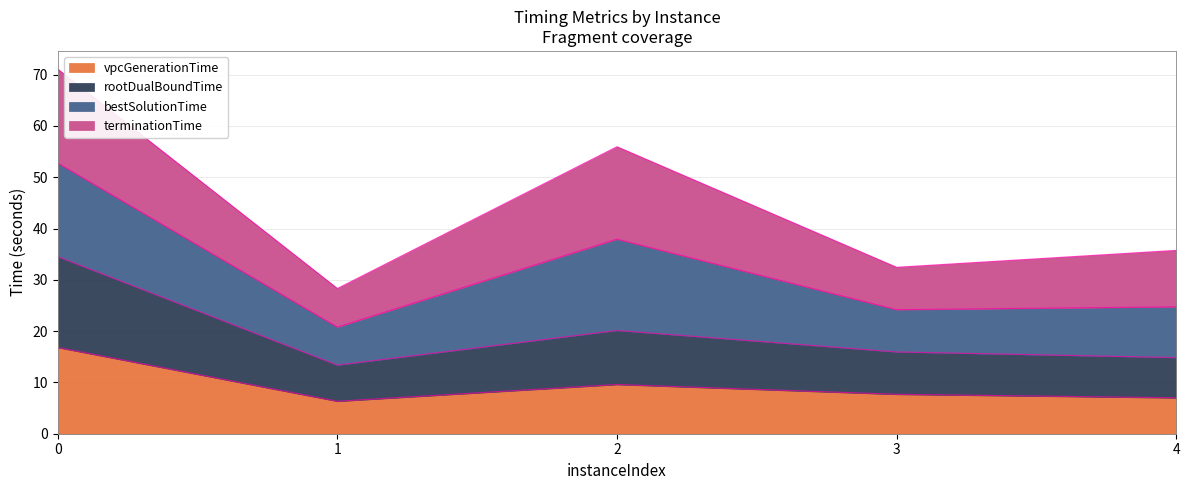

What is the minimum value for vpcGenerationTime?

6.3